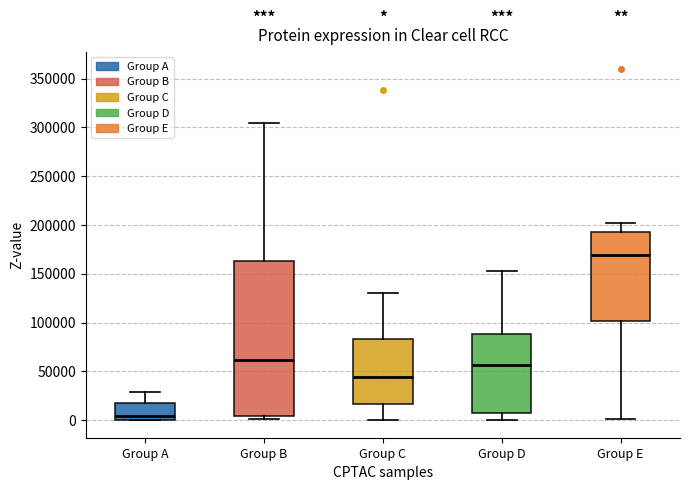

Reading left to right, read every box against the y-axis: the position of its median line, the range the box covers, and the ends of its whiskers. The values are not printed on the chart, so give them approximately, as read against the axis.

Group A: median 5000, box 0 to 15000, whiskers 0 to 30000
Group B: median 60000, box 5000 to 165000, whiskers 0 to 305000
Group C: median 45000, box 15000 to 85000, whiskers 0 to 130000
Group D: median 55000, box 5000 to 90000, whiskers 0 to 155000
Group E: median 170000, box 100000 to 195000, whiskers 0 to 200000